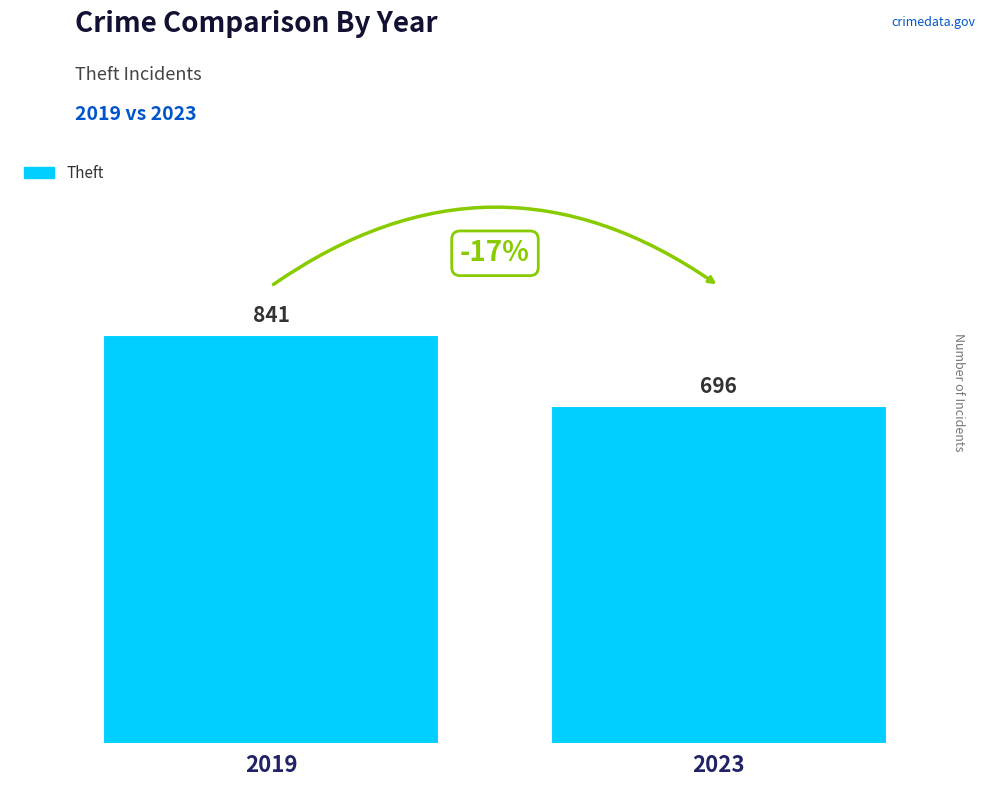

At which label is the value closest to 768?

2023